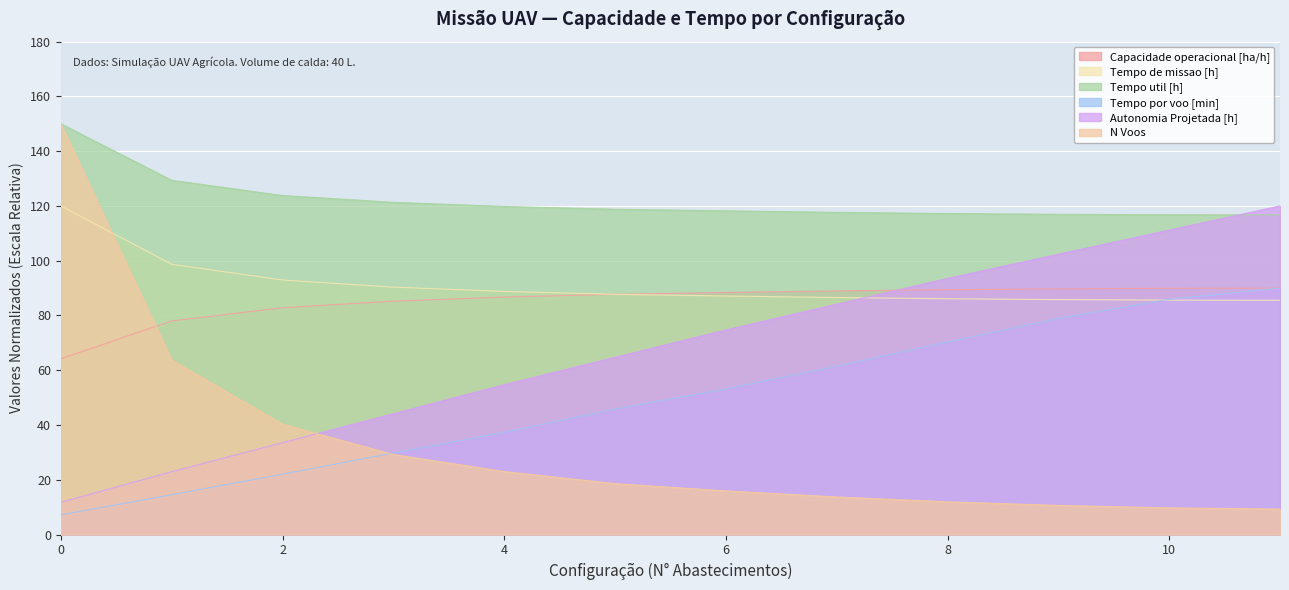

Where is Capacidade operacional [ha/h] nearest to the value 77?

1